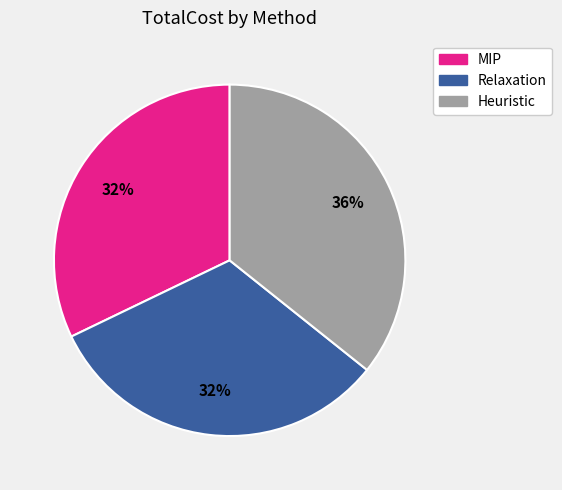

To the nearest percent, what portion does MIP represent?

32%